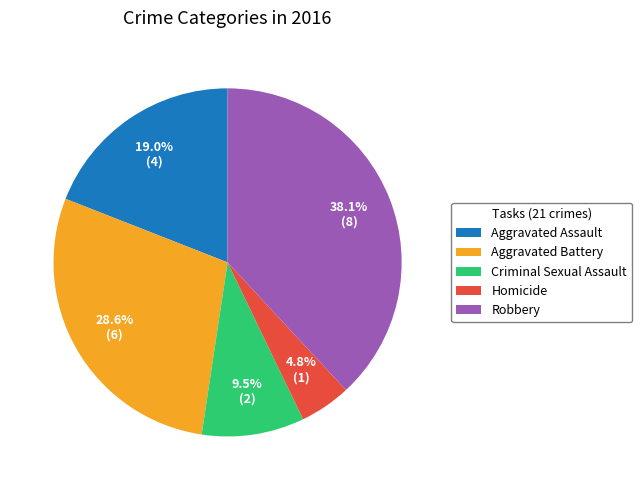

How many slices are in this pie chart?

5